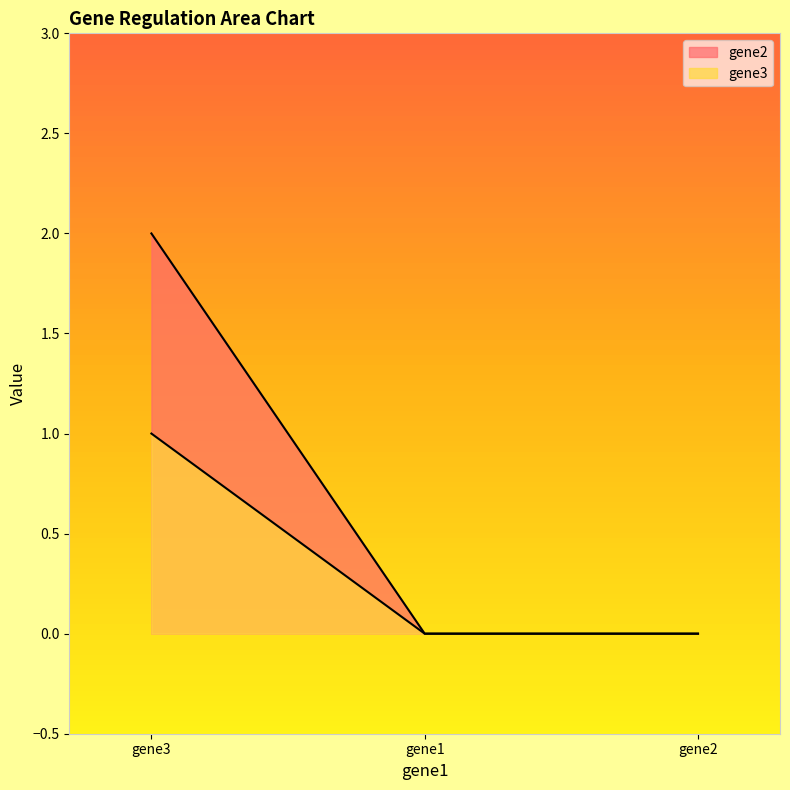

Count the number of data series in this chart.

2